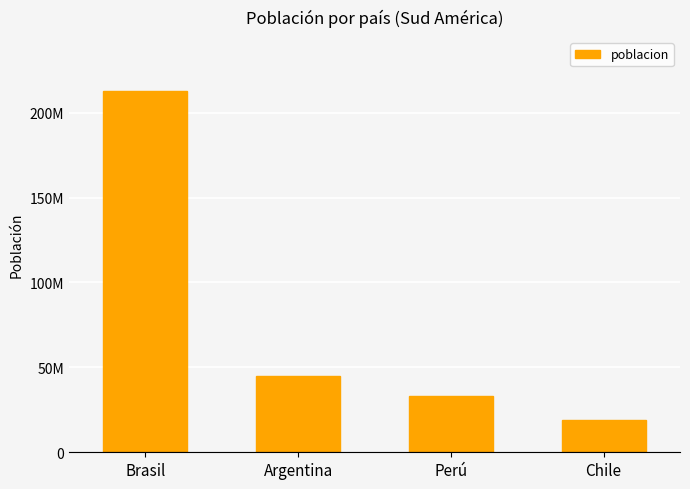

The chart shows a value of 25596311 at Chile. True or false?

False